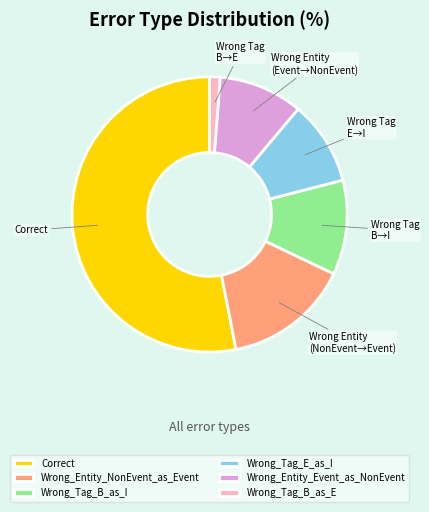

Is it true that Wrong_Tag_B_as_E is 1% of the pie?

True